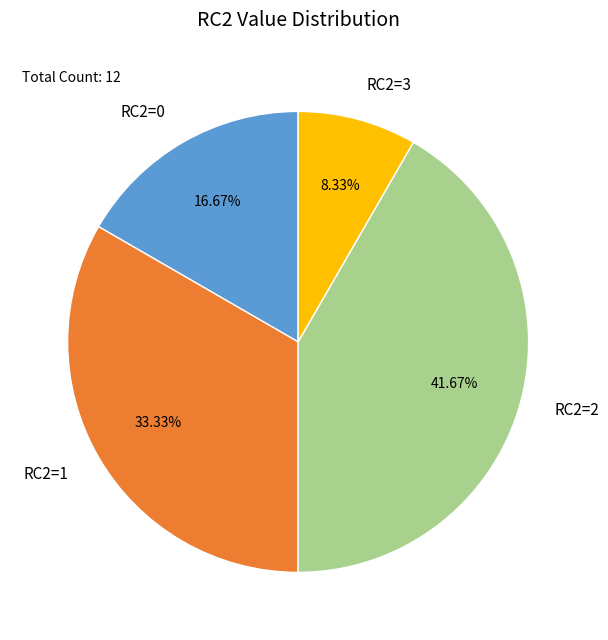

Which has a higher value, RC2=1 or RC2=3?

RC2=1